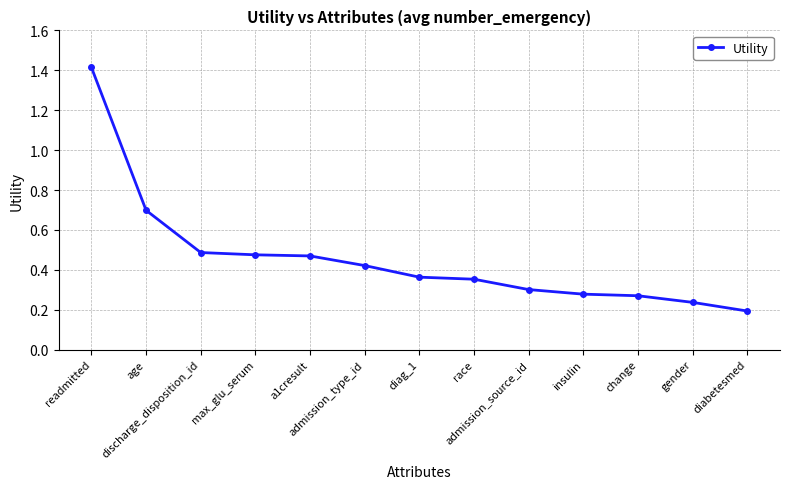

What is the value of the 2nd point from the left?

0.7